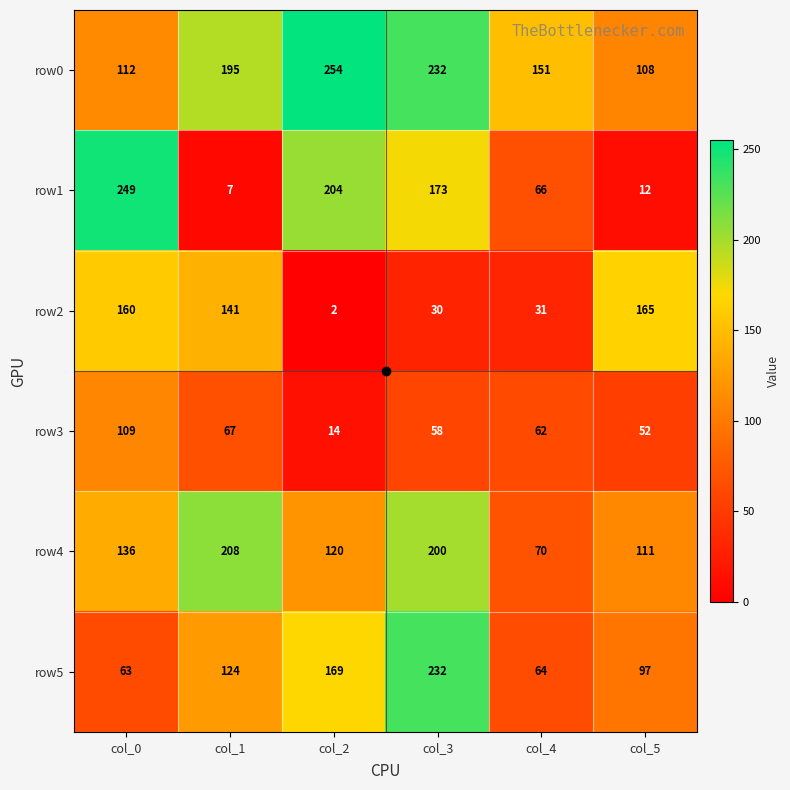

Is it true that row2 equals 165 at col_5?

True